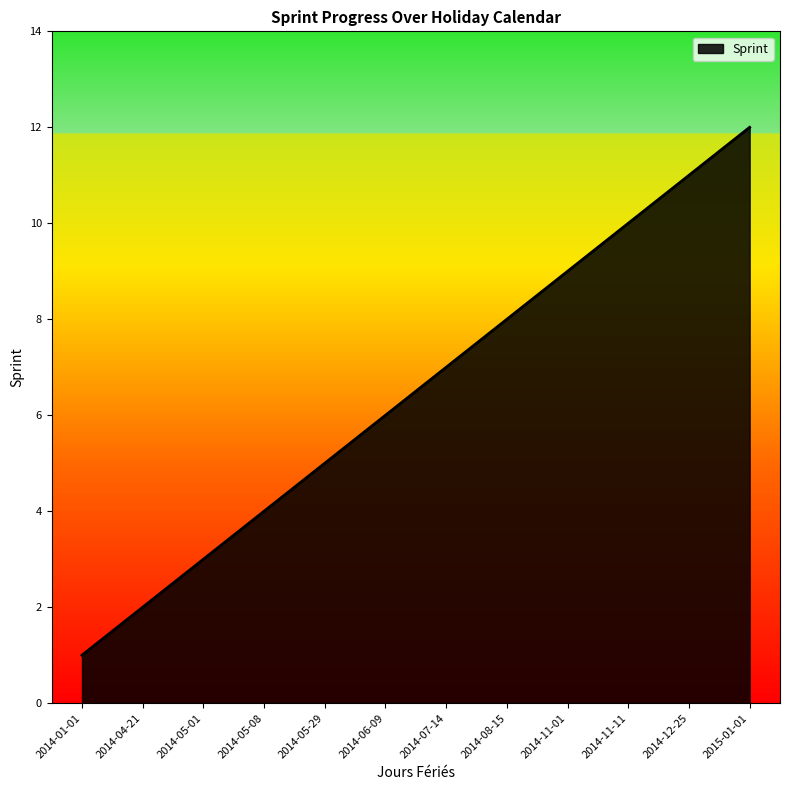

Rank the categories by value from highest to lowest.

2015-01-01, 2014-12-25, 2014-11-11, 2014-11-01, 2014-08-15, 2014-07-14, 2014-06-09, 2014-05-29, 2014-05-08, 2014-05-01, 2014-04-21, 2014-01-01